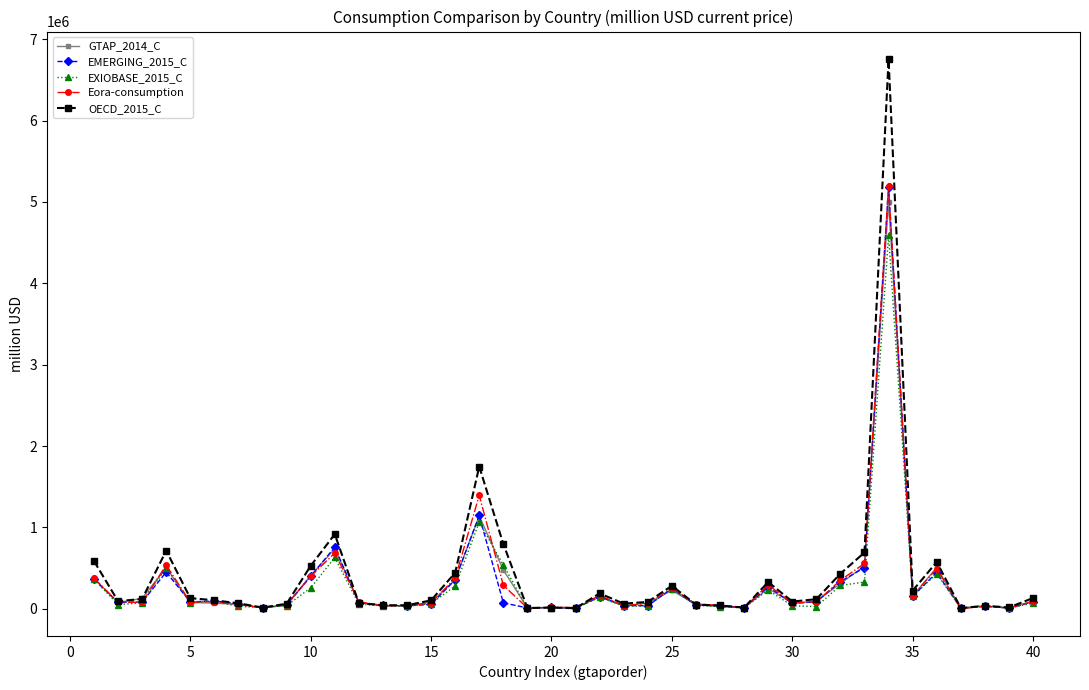

How many data points in Eora-consumption are less than 81350?

20